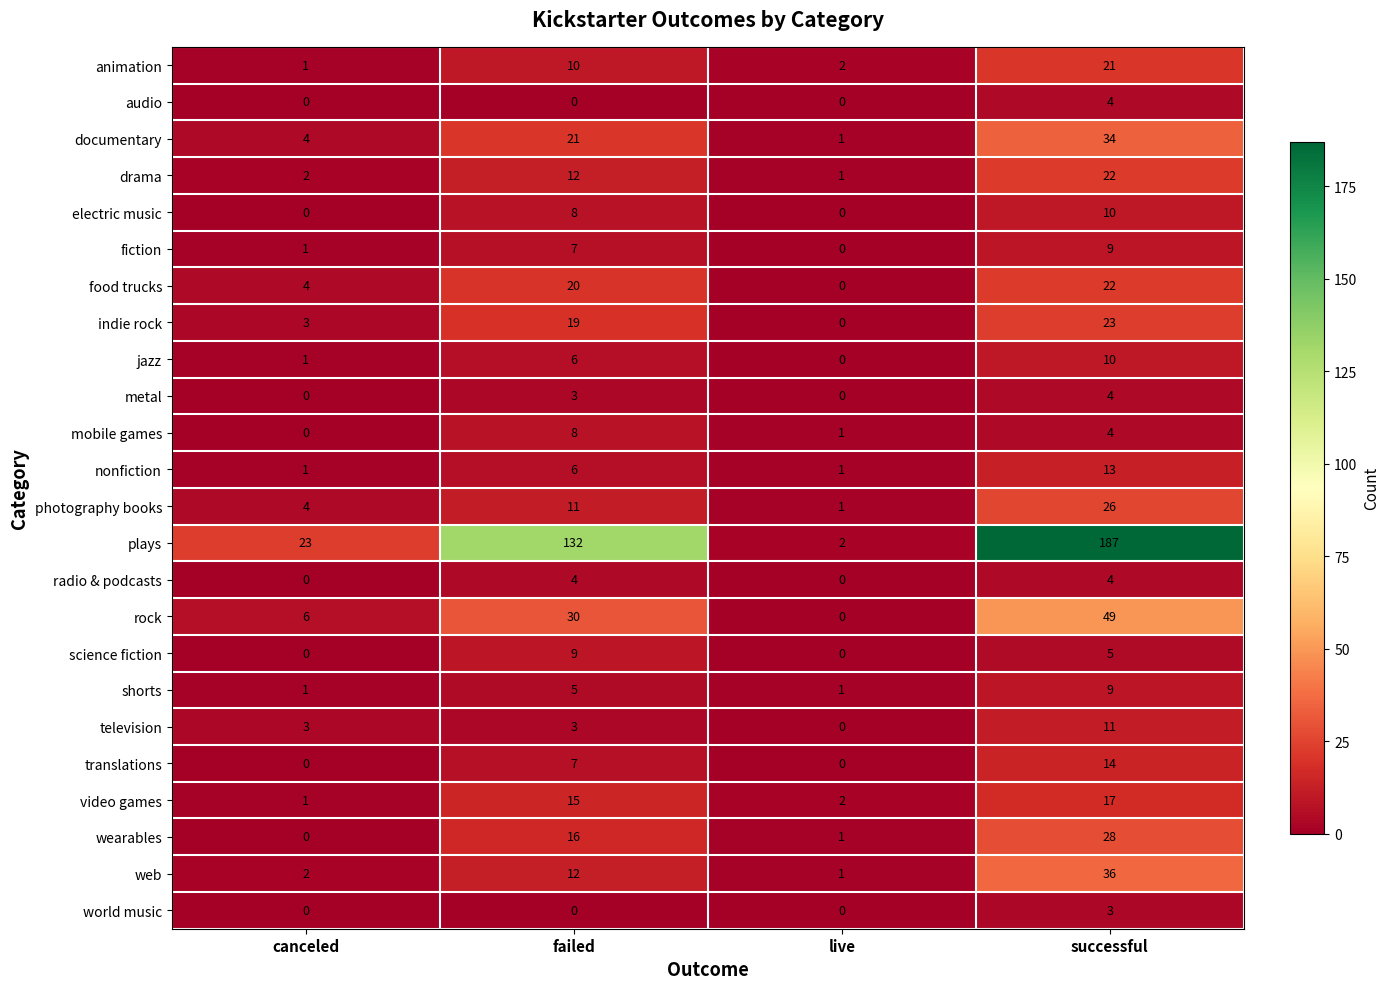

Count the metal values in the range 0 to 4.

4